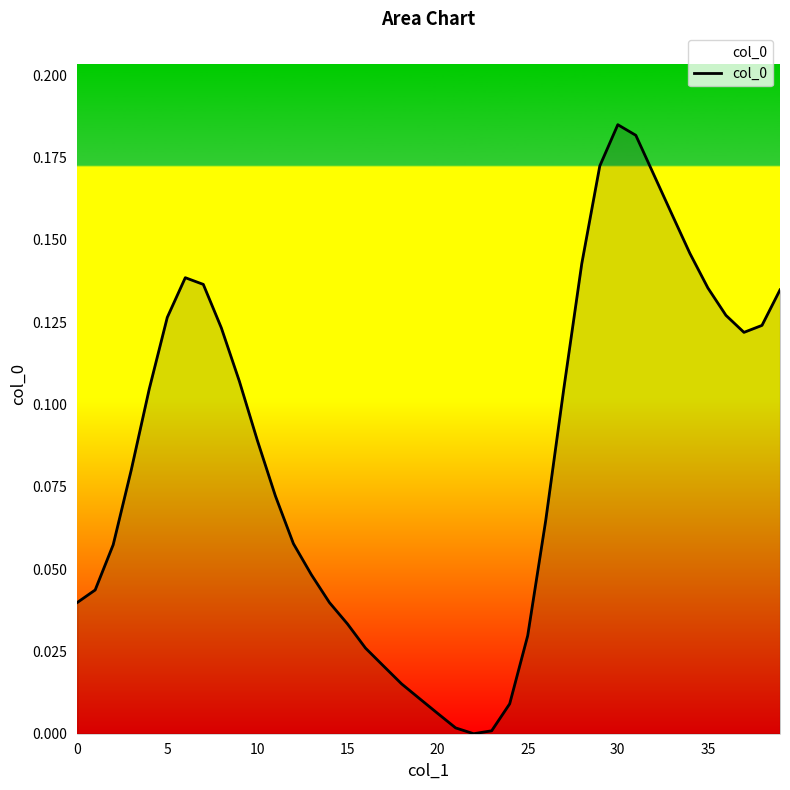

What value does the data have at 28?

0.1